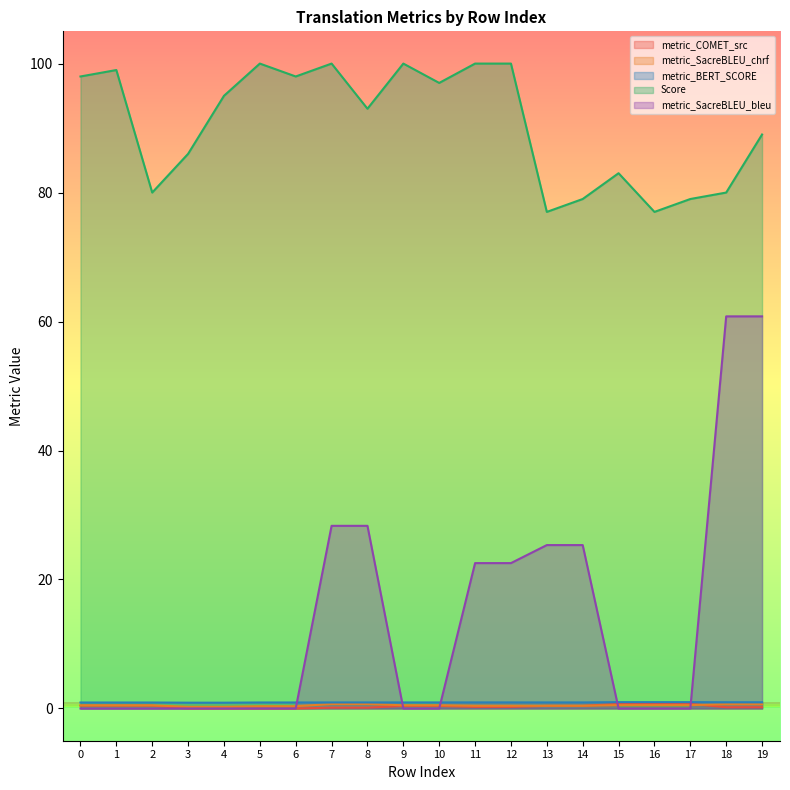

True or false: metric_SacreBLEU_bleu has a value of 0.0 at 17.

True